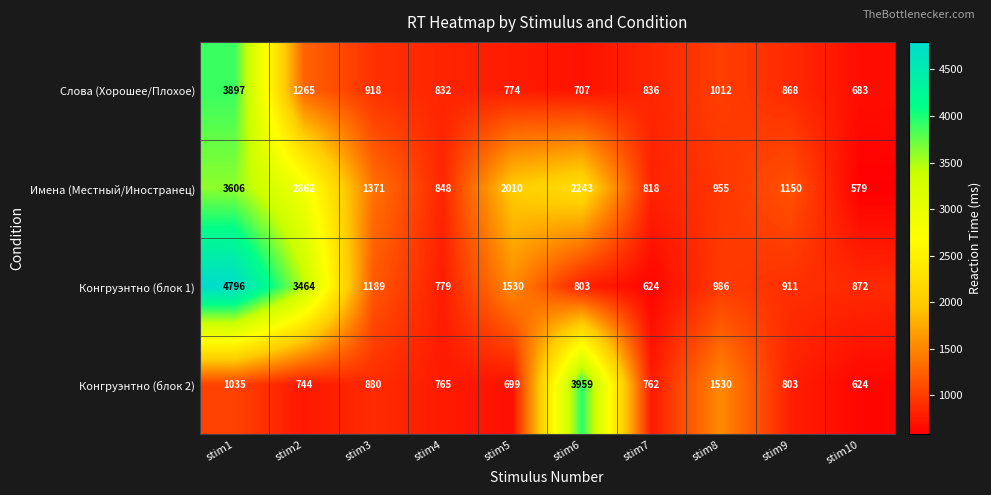

What is the difference between the maximum and second lowest values in the Имена (Местный/Иностранец) series?

2788